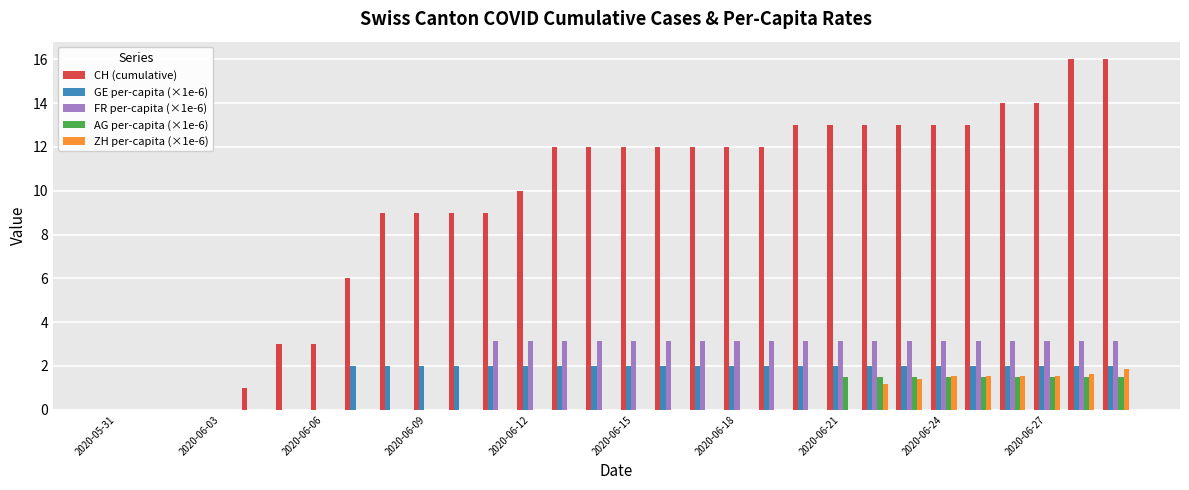

Which series has the largest total across all categories?

CH (cumulative)